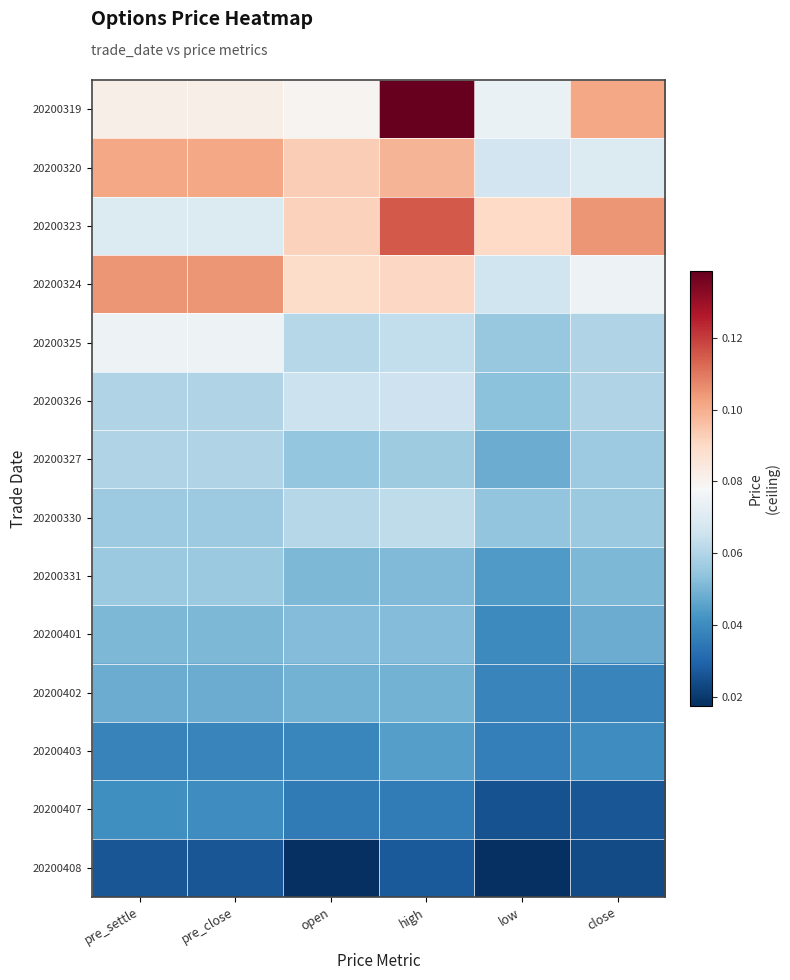

At which category is the sum across all series the highest?

high